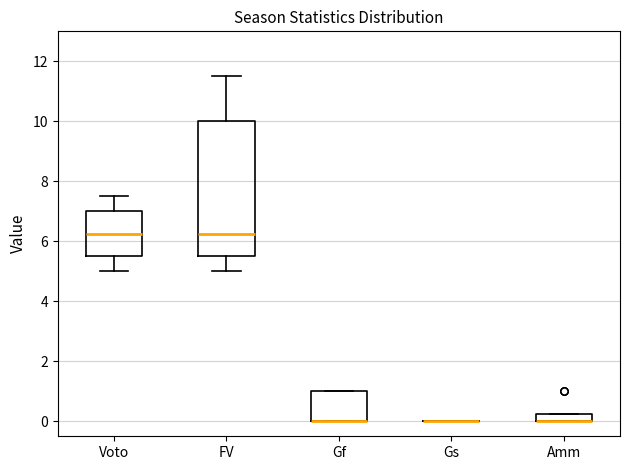

Which box is the tallest, from its lower edge to its upper edge?

FV